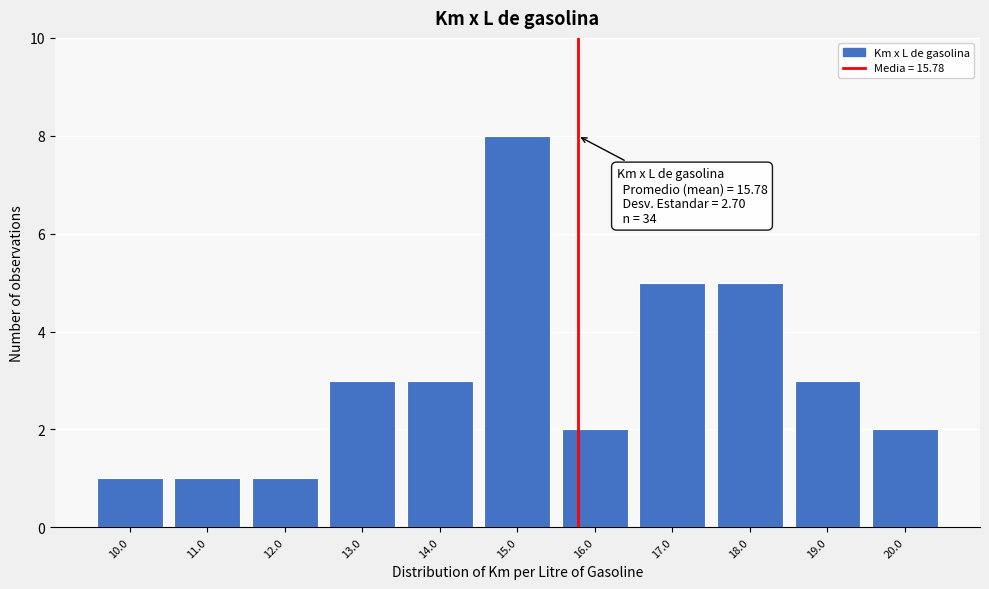

Which range on the x-axis has the tallest bar?

14.5 to 15.5